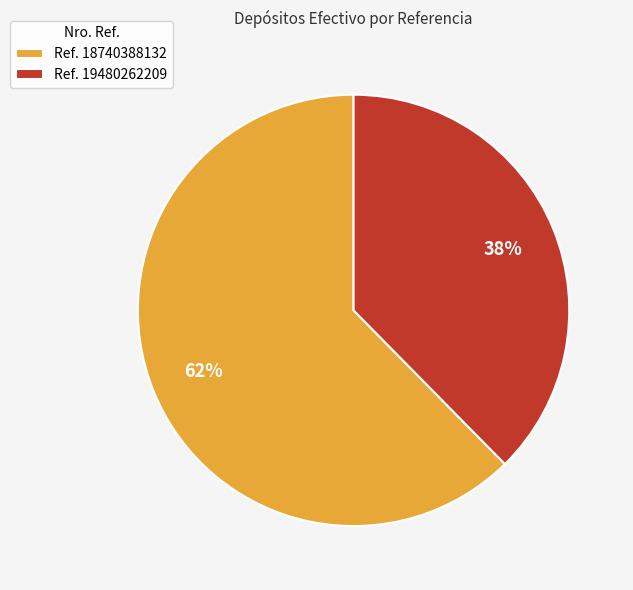

Which slice is the largest?

Ref. 18740388132